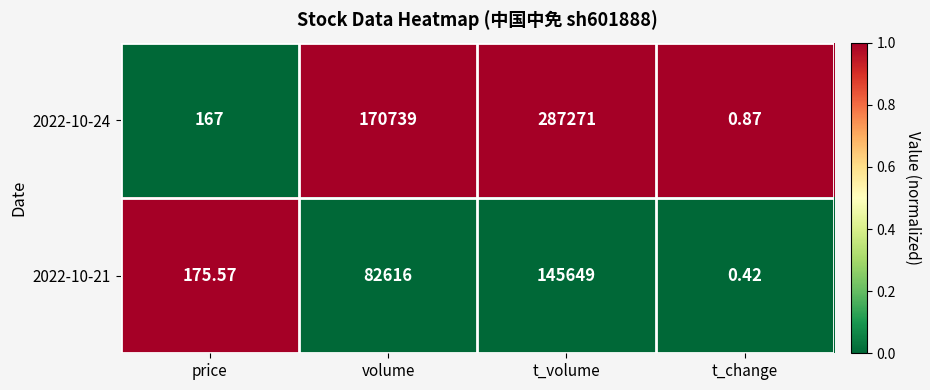

At which label does 2022-10-21 reach its peak?

t_volume